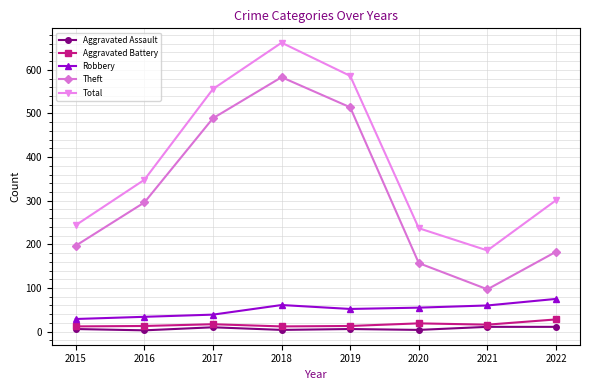

What is the minimum value for Robbery?

29